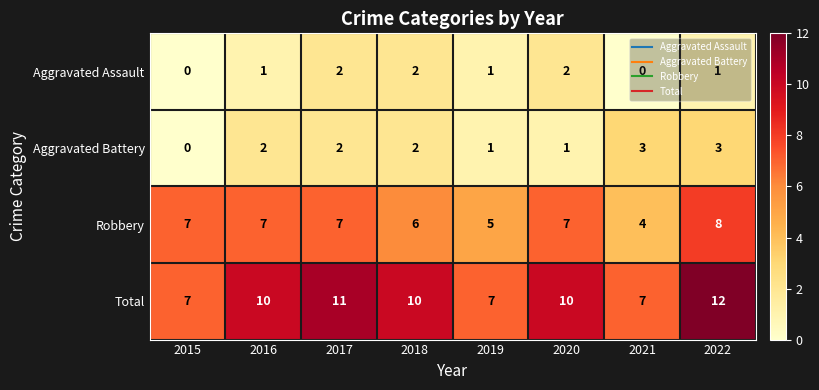

The Aggravated Battery series shows 2 at 2020. True or false?

False